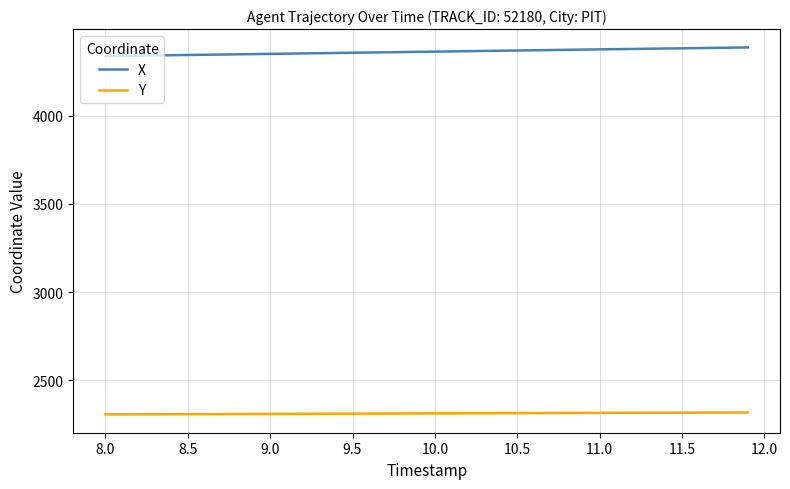

How many values in the Y series are below 2311?

20